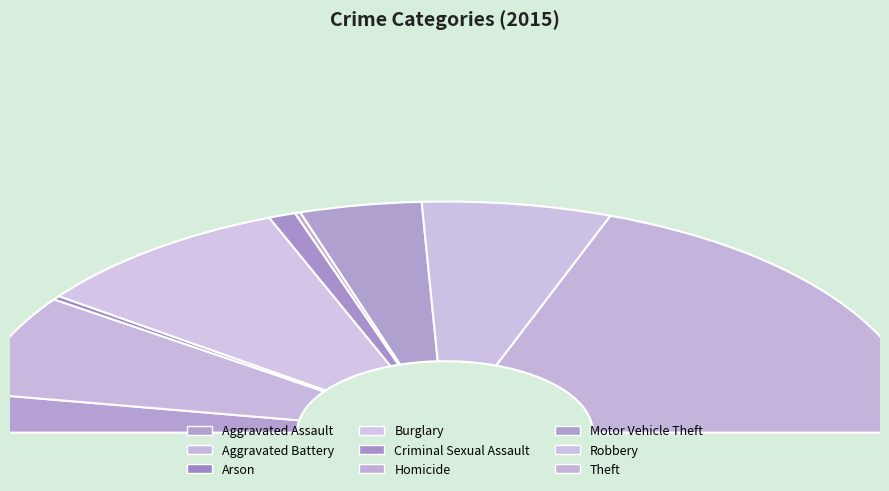

Which has a higher value, Robbery or Theft?

Theft